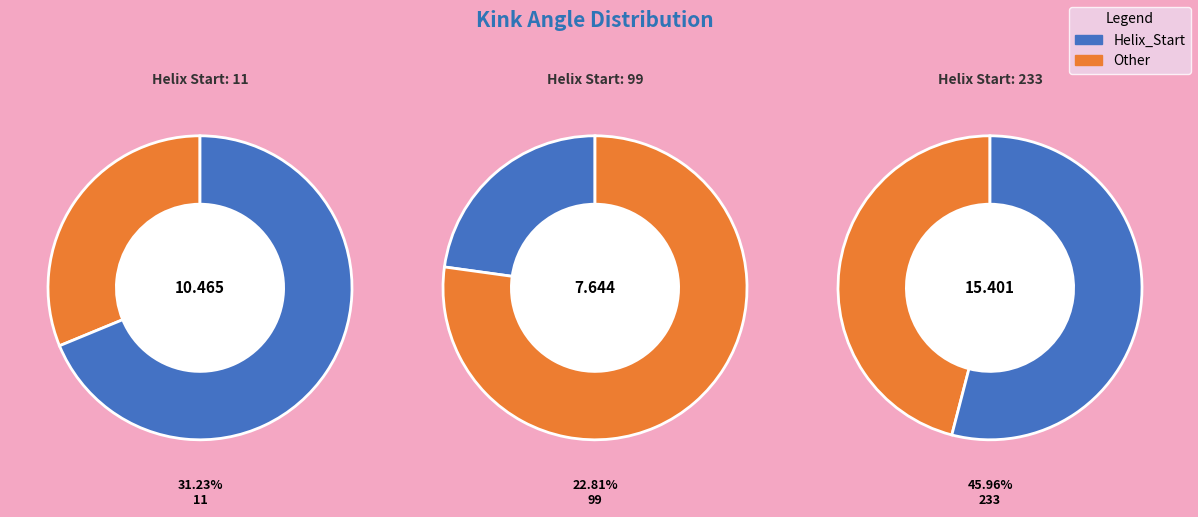

Does any single category account for the majority?

No